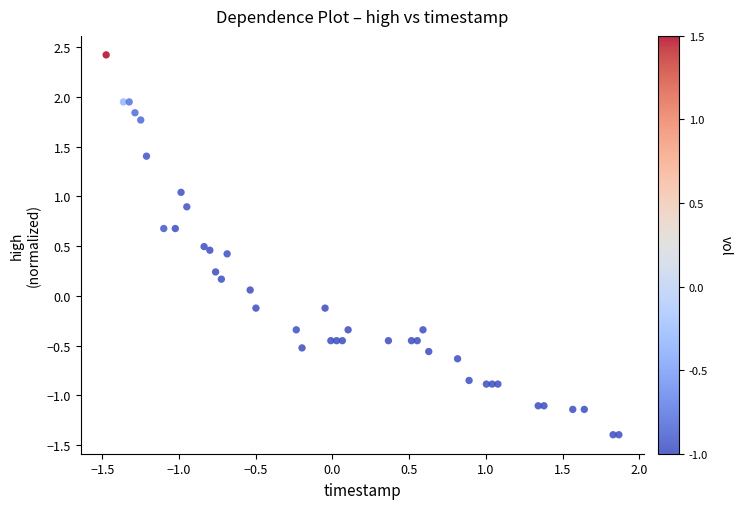

What is the range of Y values (max minus min)?

3.8